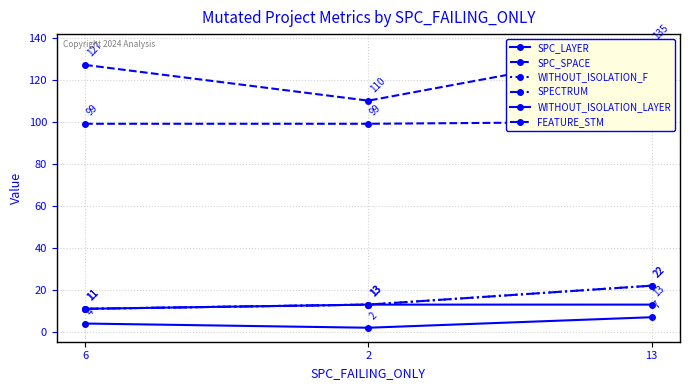

What value does the FEATURE_STM series have at 2?

99